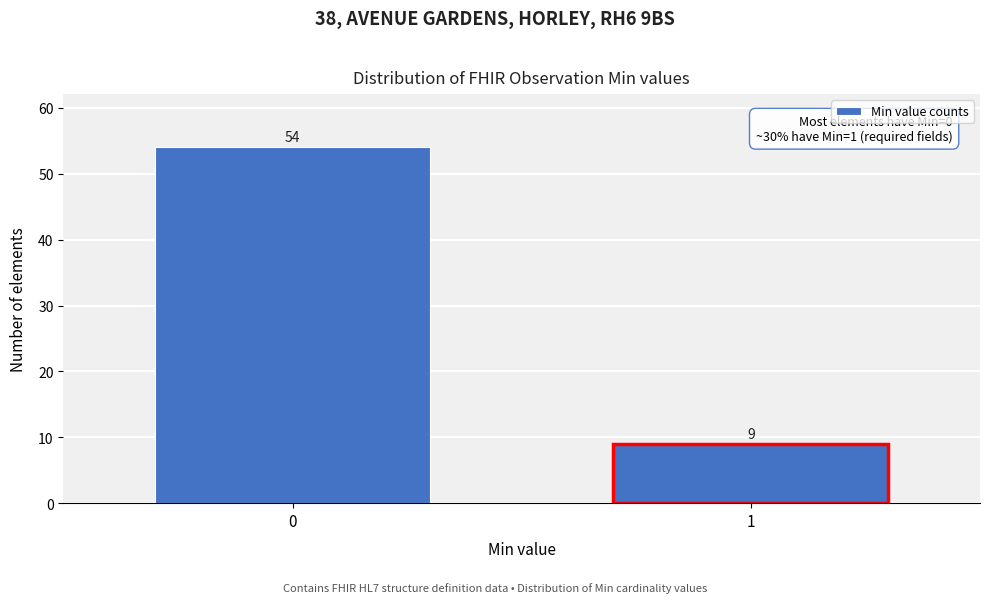

Reading left to right, what are all the values shown in this chart?

54	9